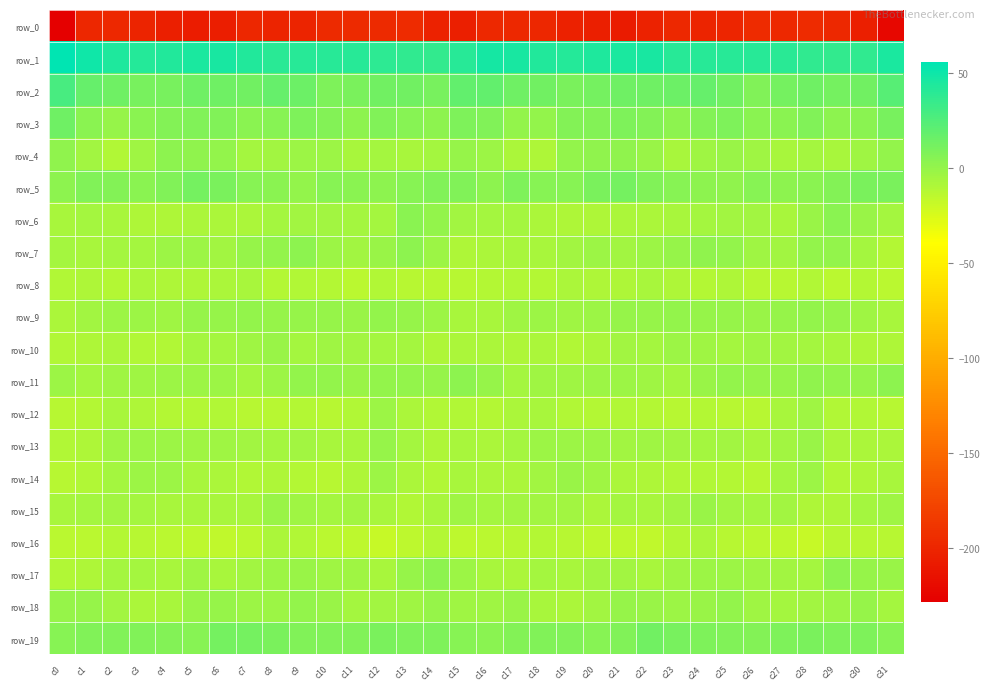

Rank the series by their maximum value, from lowest to highest.

row_0, row_16, row_8, row_12, row_14, row_10, row_15, row_13, row_18, row_9, row_4, row_17, row_7, row_11, row_6, row_5, row_19, row_3, row_2, row_1